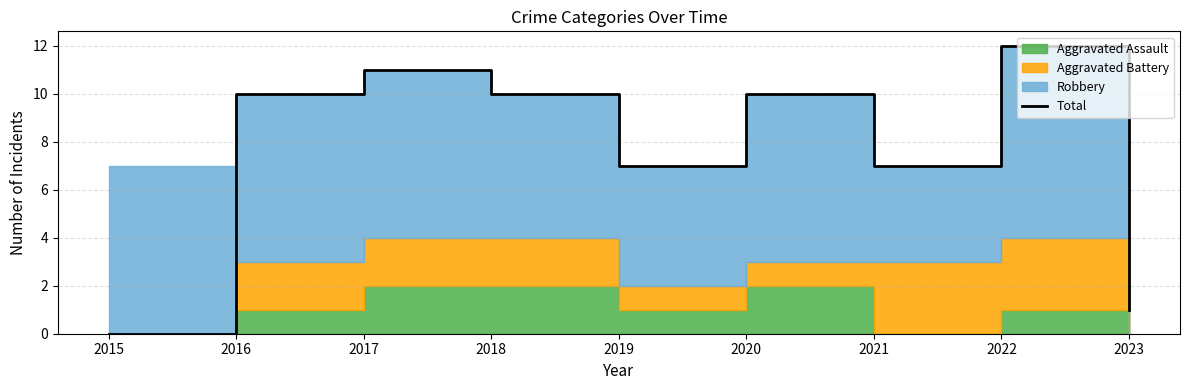

What is the sum of the values at 2021 and 2022?

19